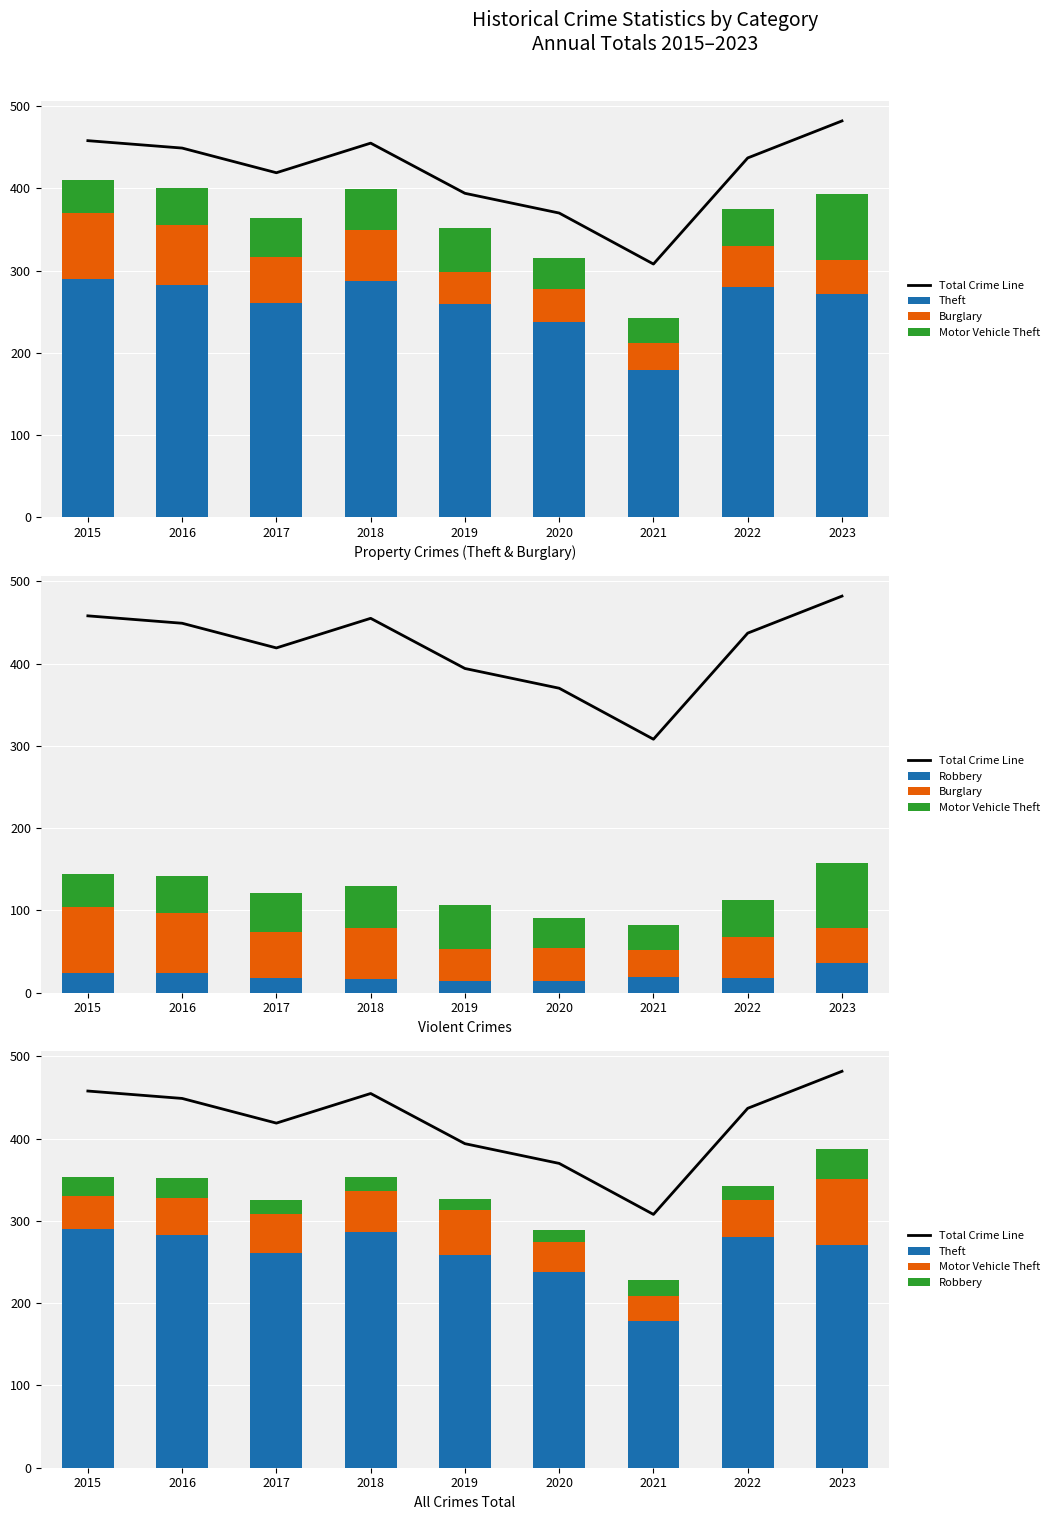

Which series has the largest range (max minus min)?

Total Crime Line